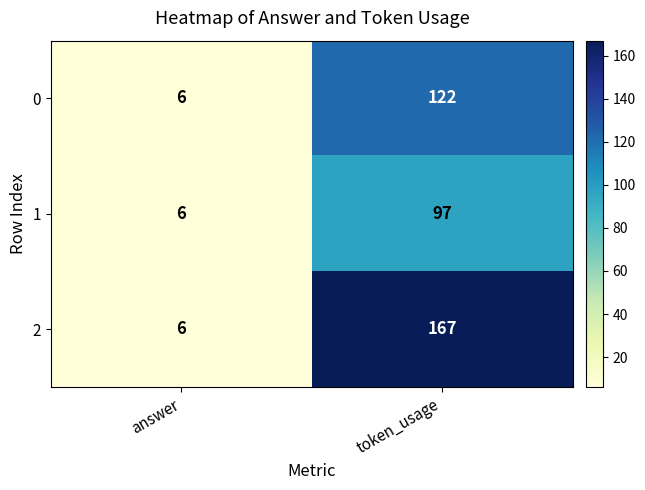

Rank the series by their maximum value, from lowest to highest.

1, 0, 2